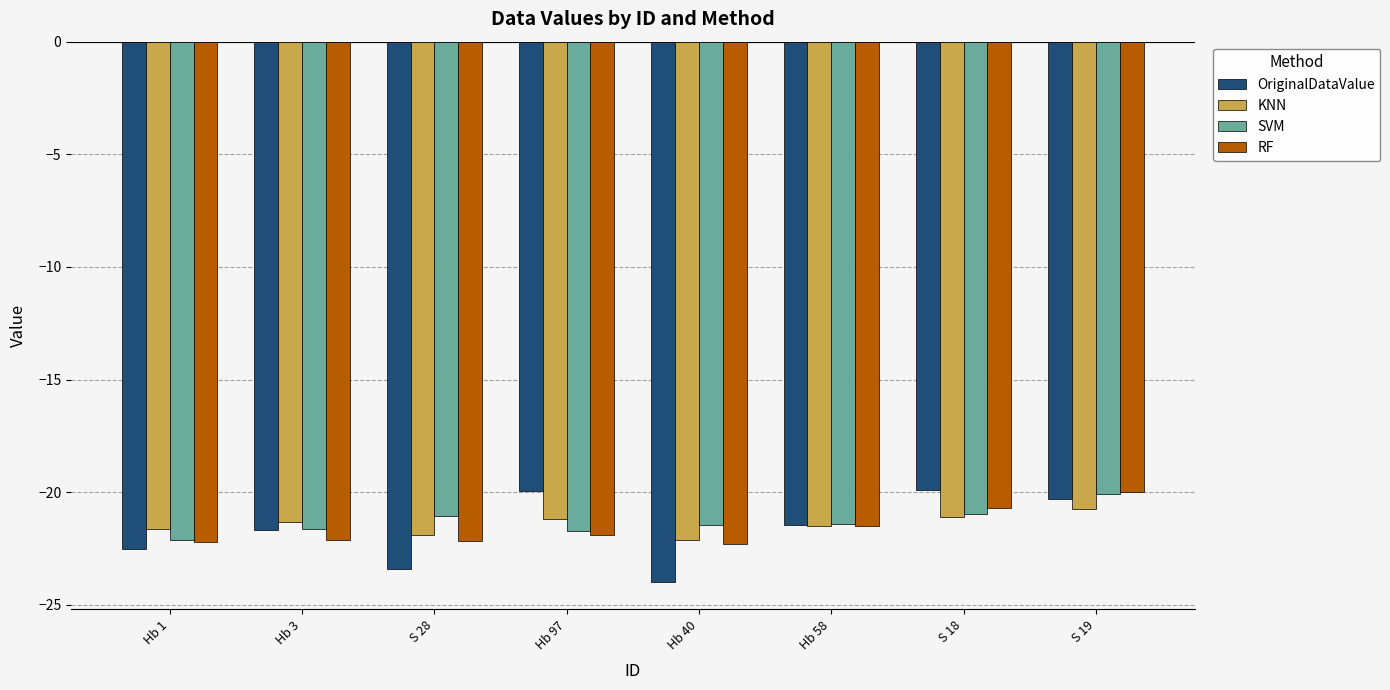

What is the maximum value shown in the chart?

-19.9